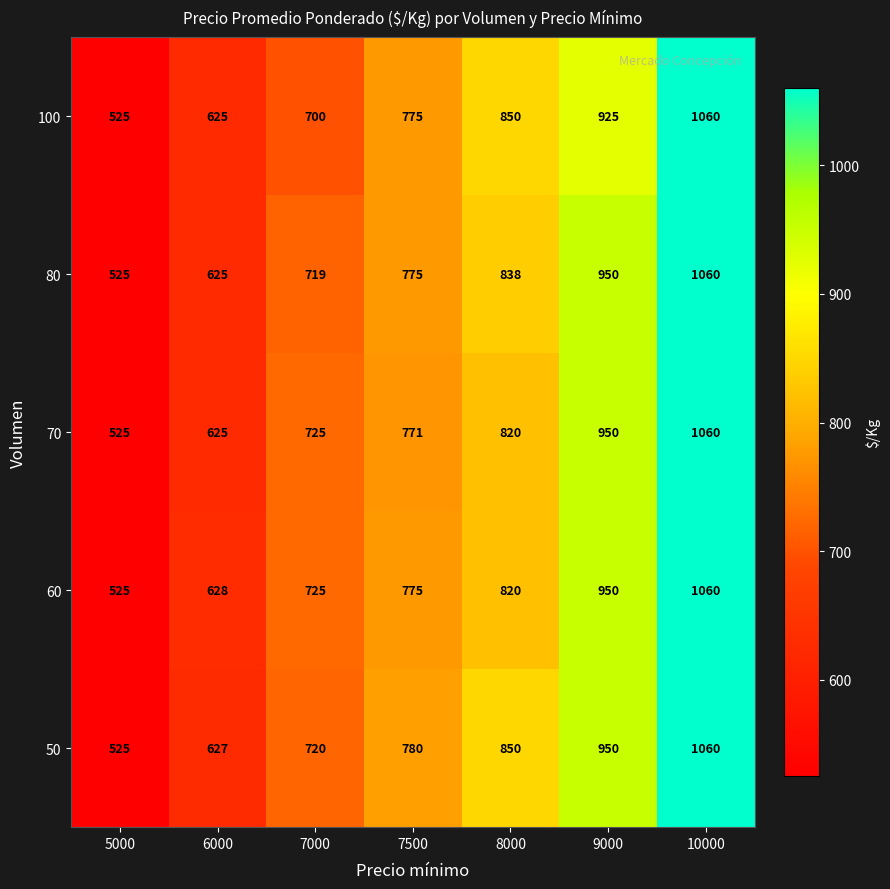

Rank the categories by 70 value from lowest to highest.

5000, 6000, 7000, 7500, 8000, 9000, 10000